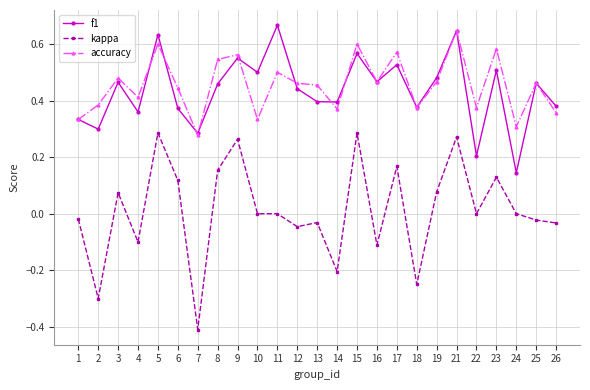

Is the value of accuracy at 14 greater than the value of kappa at 14?

Yes